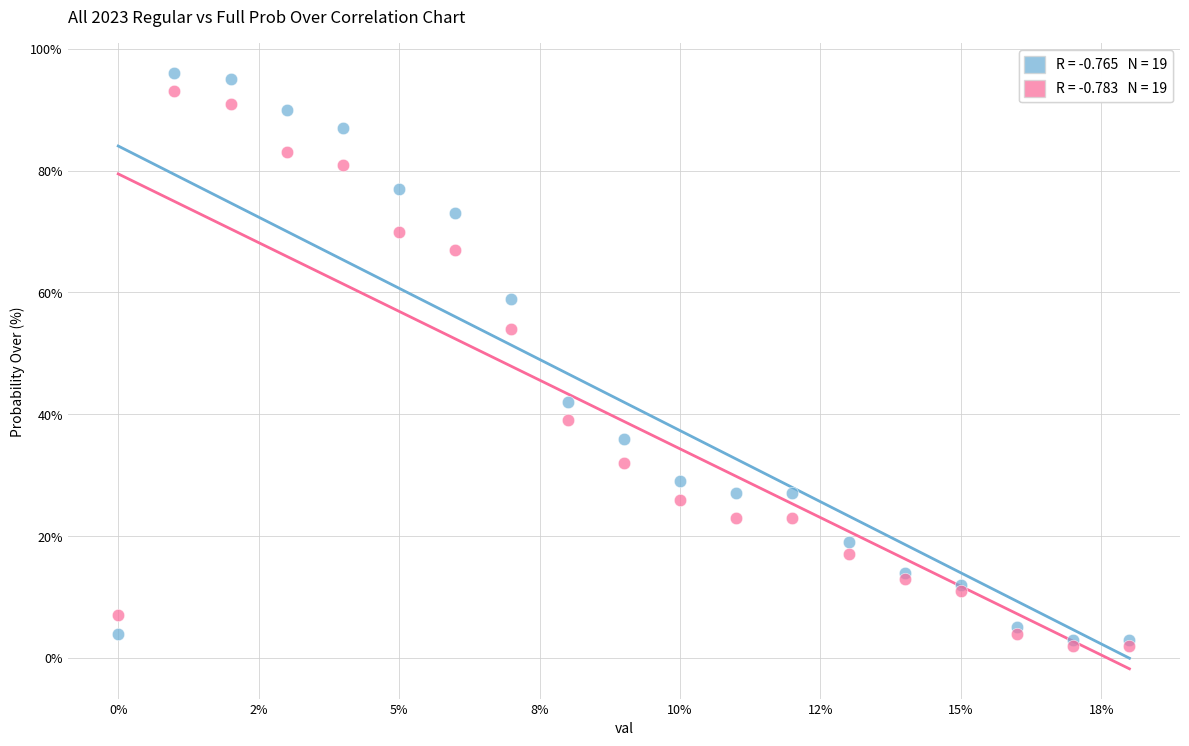

Across all series, what Y value is closest to 49?

54